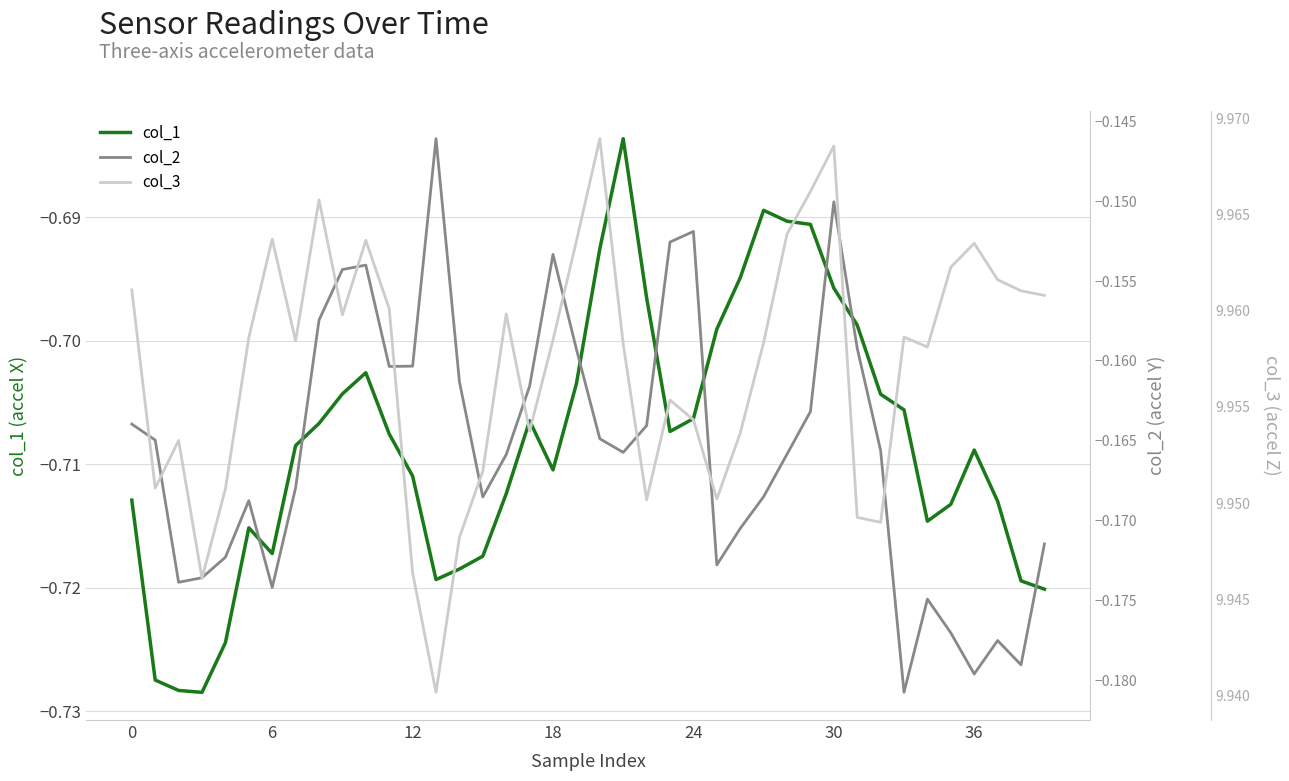

What is the sum of all col_3 values?

398.3